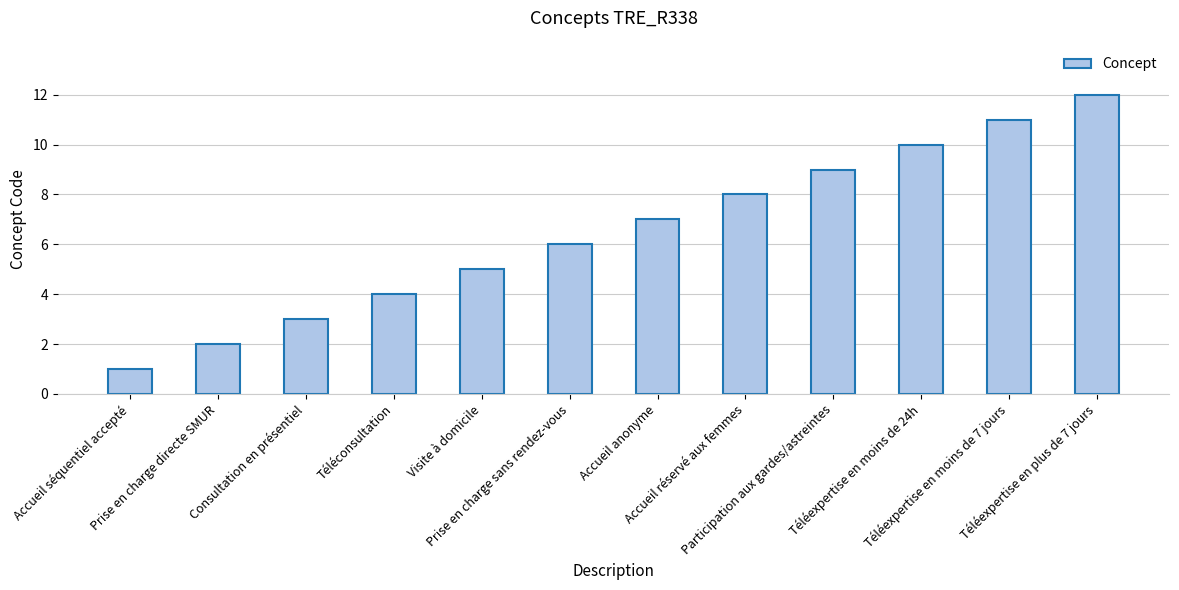

What is the label of the 4th bar from the right?

Participation aux gardes/astreintes